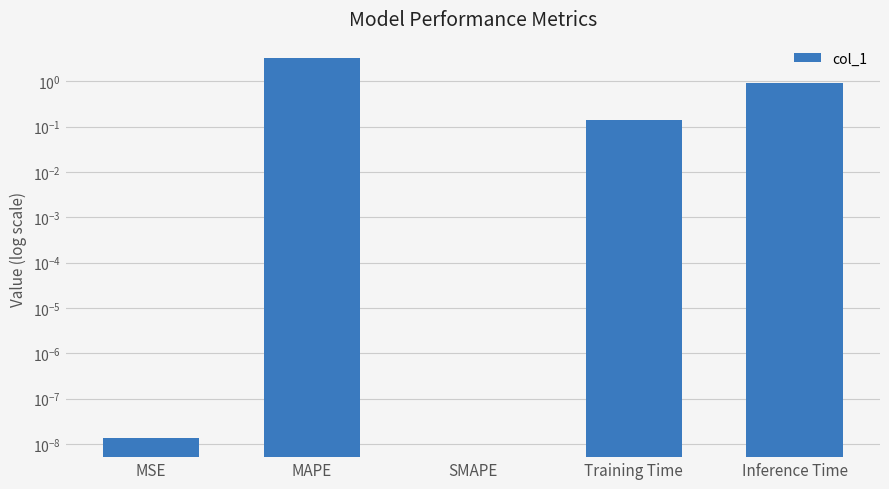

Reading left to right, transcribe all the data shown in this chart.

MSE=0.0	MAPE=3.3	SMAPE=0.0	Training Time=0.1	Inference Time=0.9